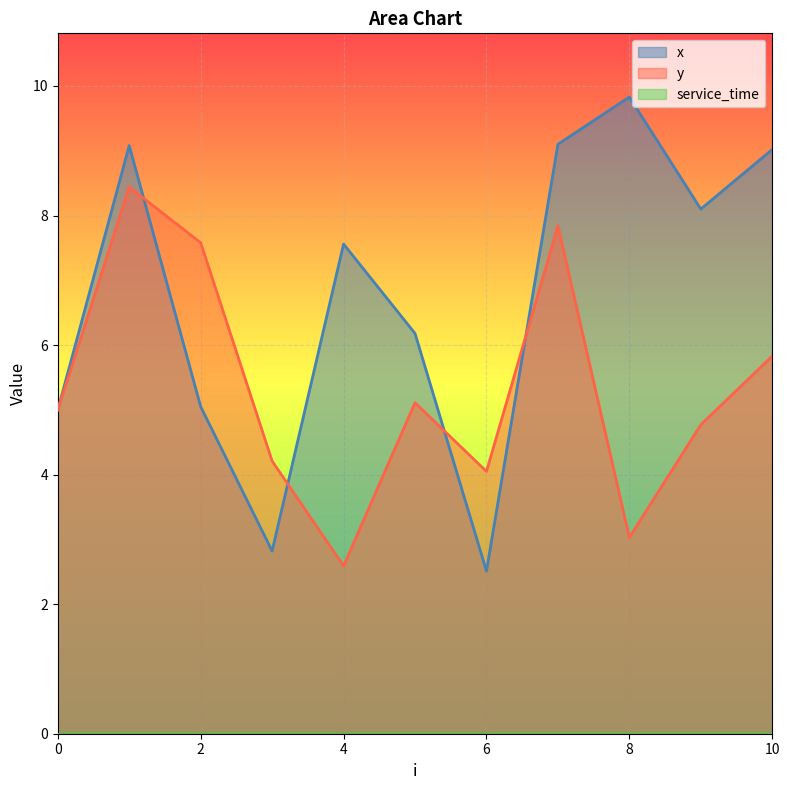

True or false: x has a value of 8.1 at 9.

True